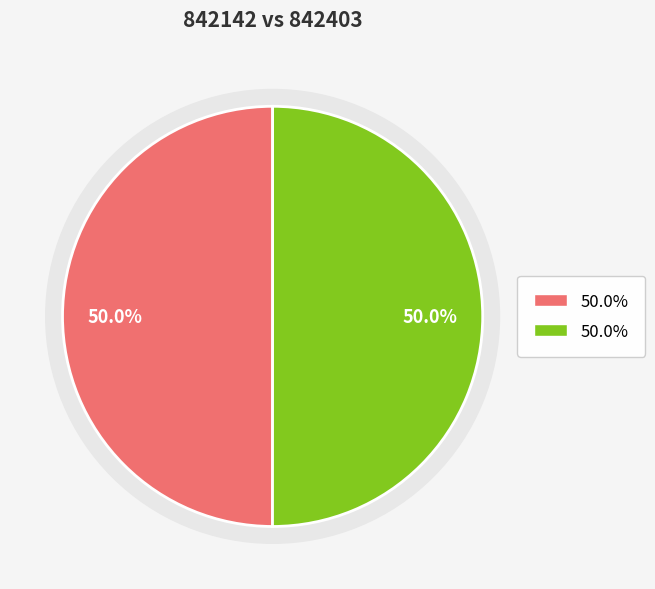

To the nearest percent, what percentage of the pie is 秋海棠次渔洋山人秋柳韵四首 其二?

50%